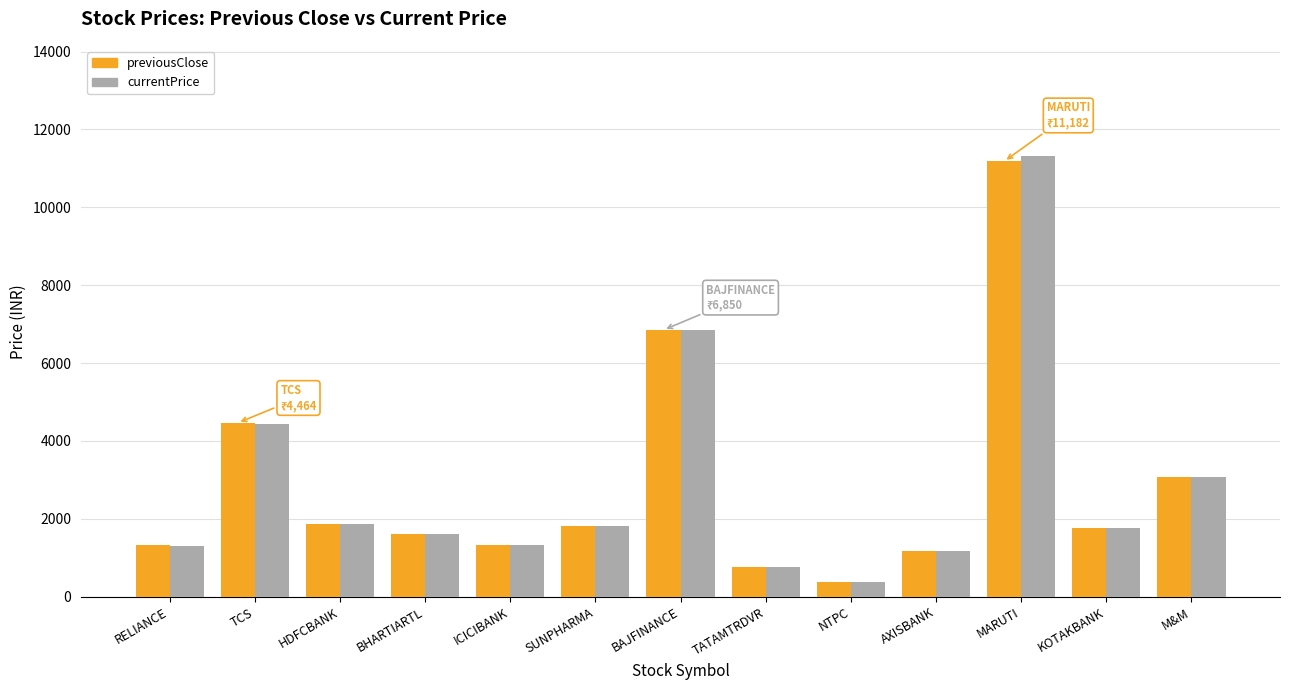

The value of previousClose at BHARTIARTL is 1615.3. True or false?

True